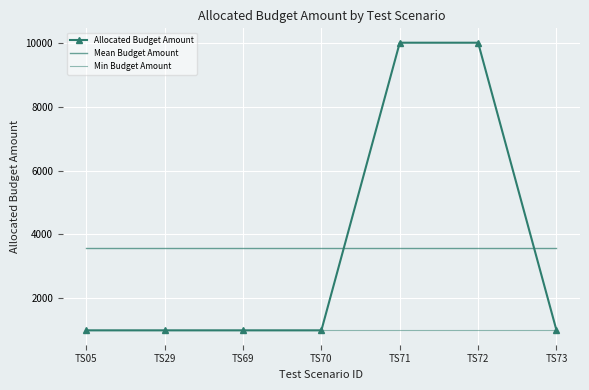

What is the spread (max minus min) of values at TS73?

2571.4